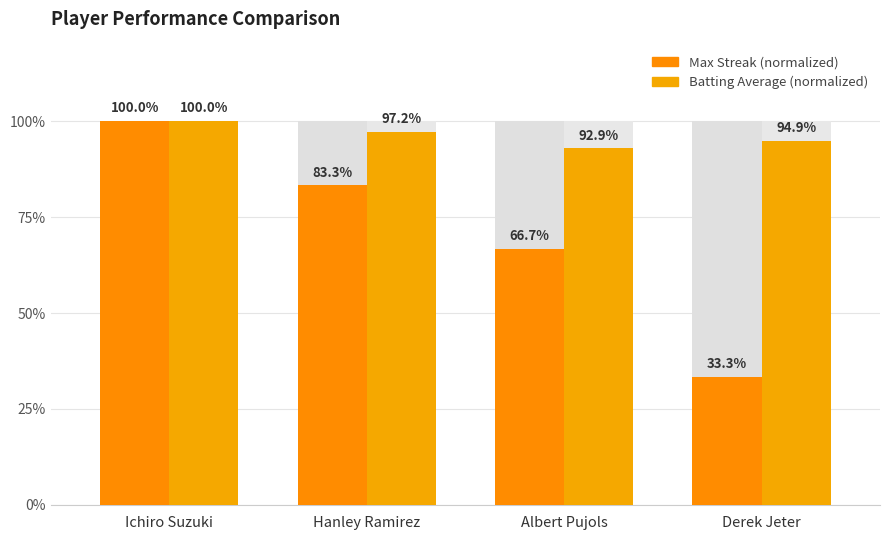

Reading right to left, transcribe all the data shown in this chart.

Max Streak (normalized): Derek Jeter=33.3	Albert Pujols=66.7	Hanley Ramirez=83.3	Ichiro Suzuki=100.0
Batting Average (normalized): Derek Jeter=94.9	Albert Pujols=92.9	Hanley Ramirez=97.2	Ichiro Suzuki=100.0